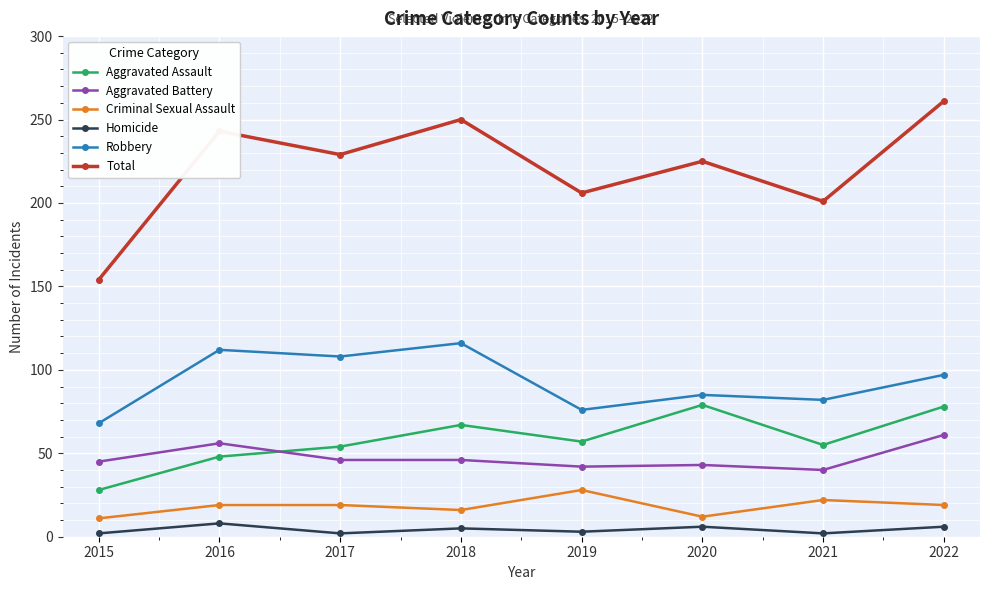

How many values in the Criminal Sexual Assault series are below 19?

3